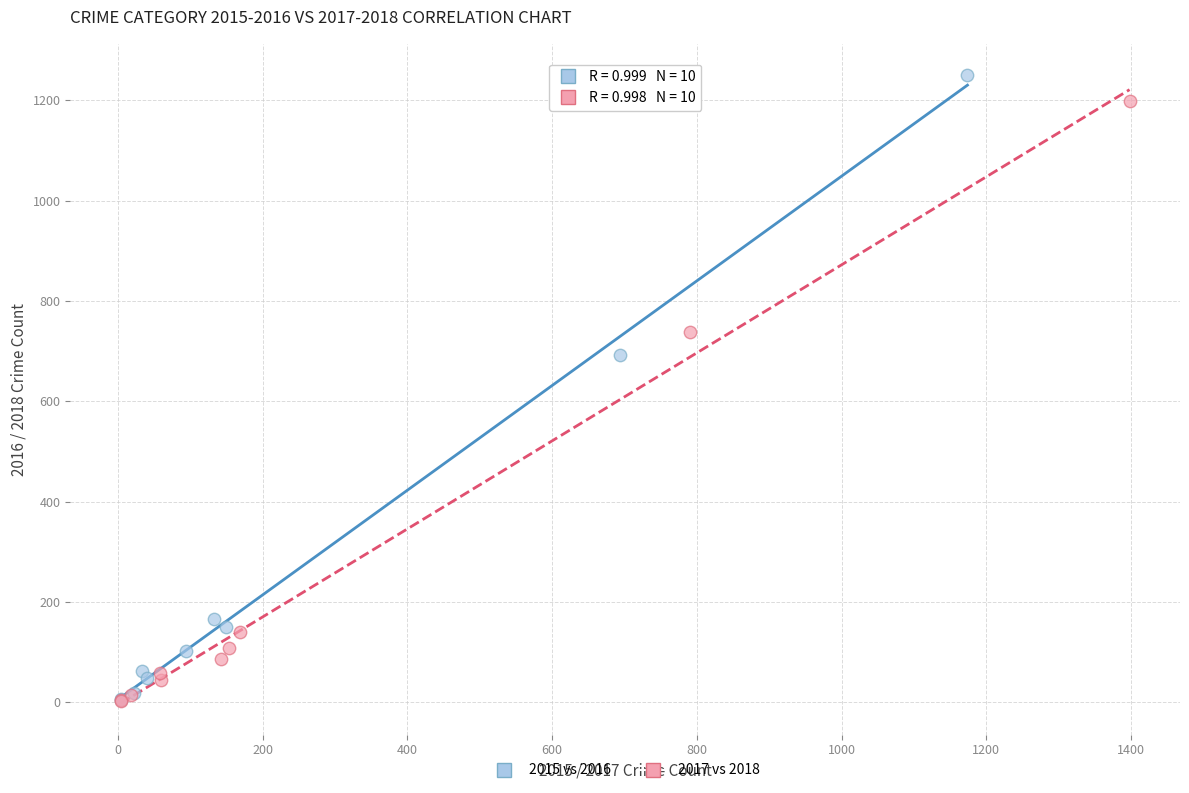

What are all the series names shown in the legend?

2015 vs 2016, 2017 vs 2018